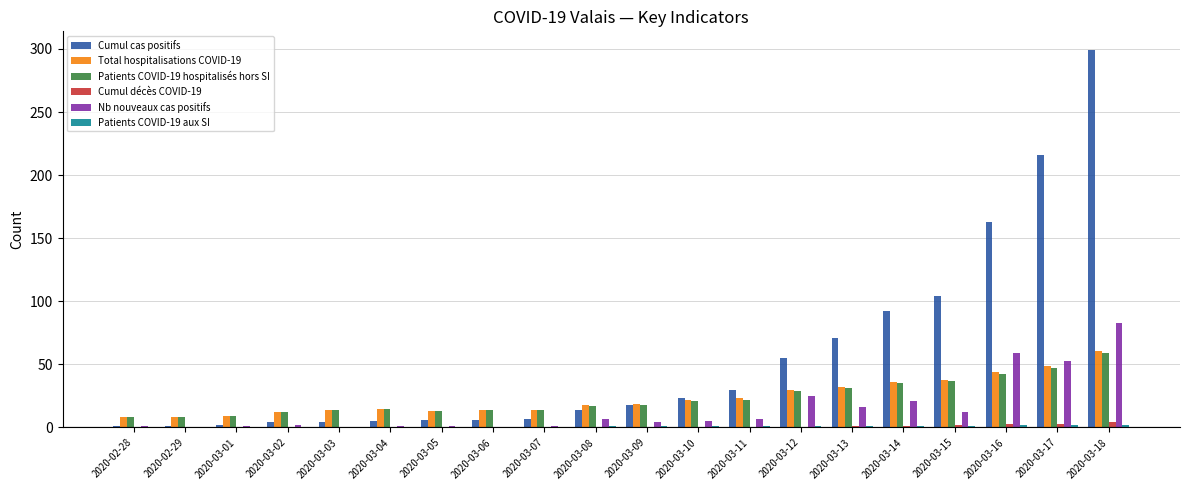

Between 2020-03-02 and 2020-03-12, which series saw the biggest shift?

Cumul cas positifs